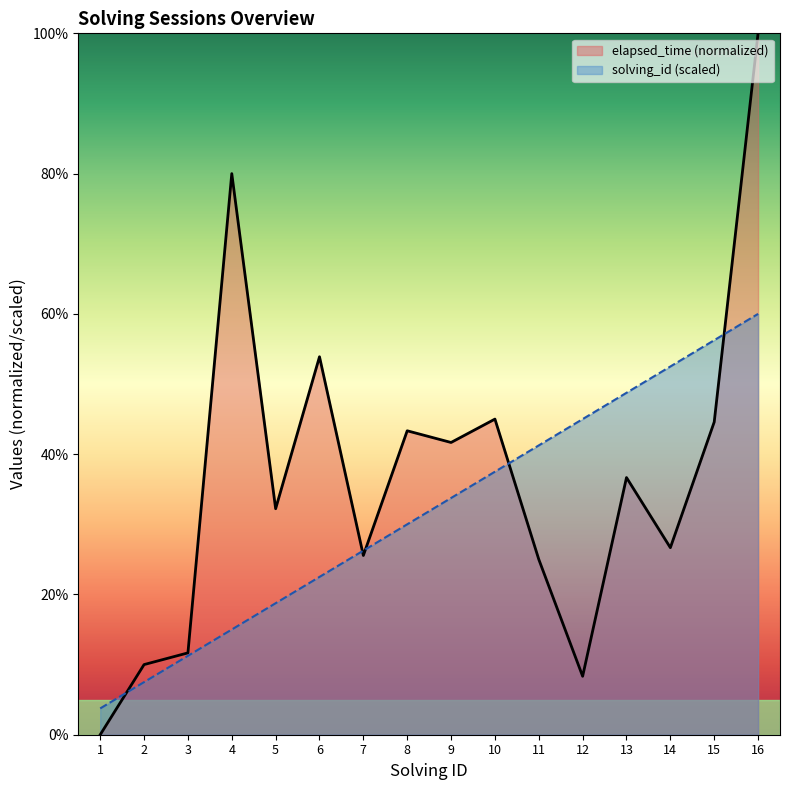

Reading left to right, extract all data points from this chart.

solving_id: 1=3.8	2=7.5	3=11.2	4=15.0	5=18.8	6=22.5	7=26.2	8=30.0	9=33.8	10=37.5	11=41.2	12=45.0	13=48.8	14=52.5	15=56.2	16=60.0
elapsed_time: 1=0.0	2=10.0	3=11.7	4=80.0	5=32.2	6=53.9	7=25.6	8=43.3	9=41.7	10=45.0	11=25.0	12=8.3	13=36.7	14=26.7	15=44.6	16=100.0